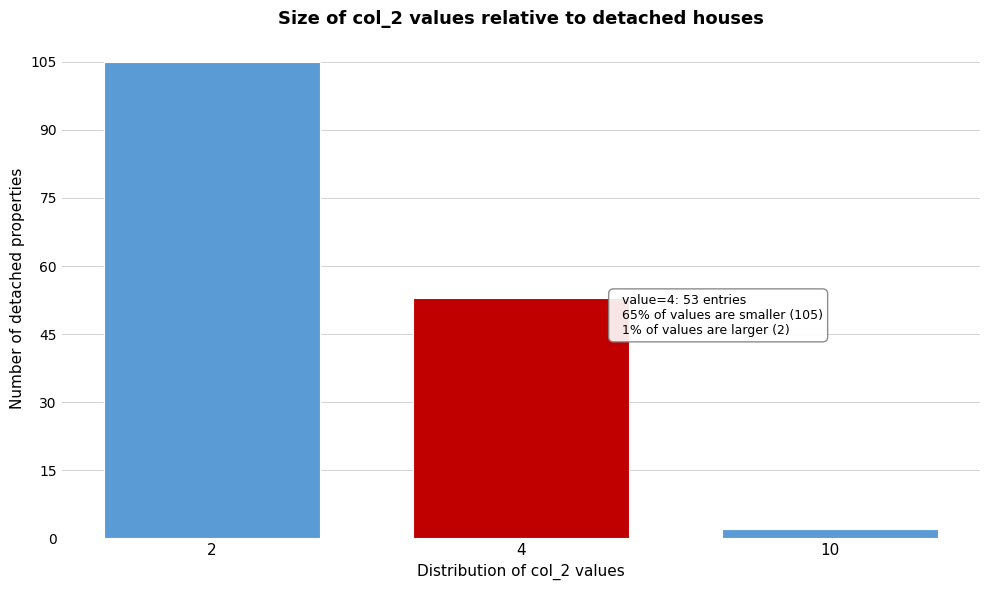

Reading left to right, list all the values displayed in this chart.

2=105	4=53	10=2